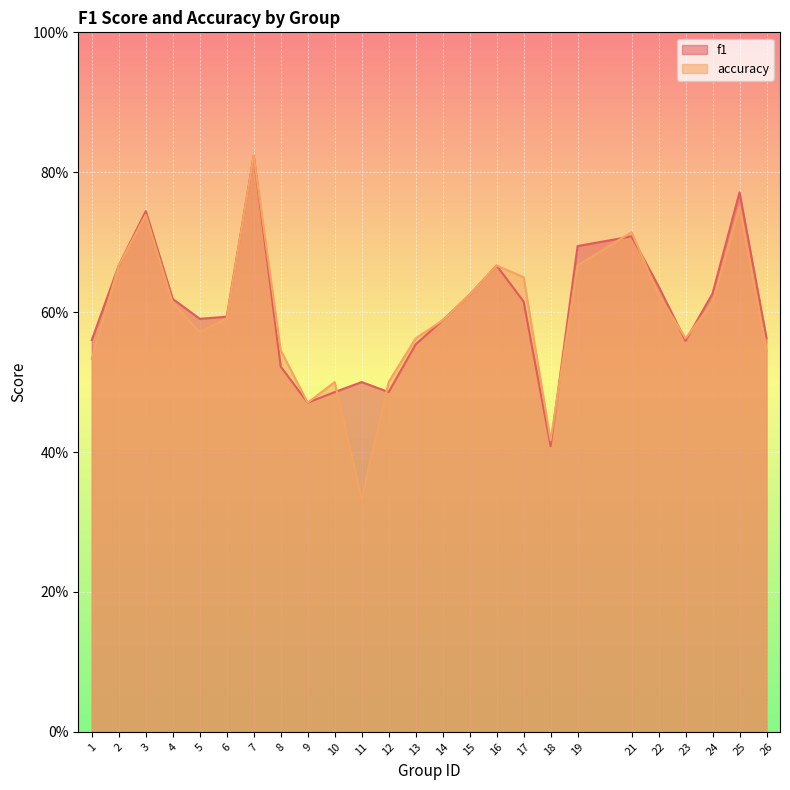

Rank the series at 7 from lowest to highest value.

f1, accuracy